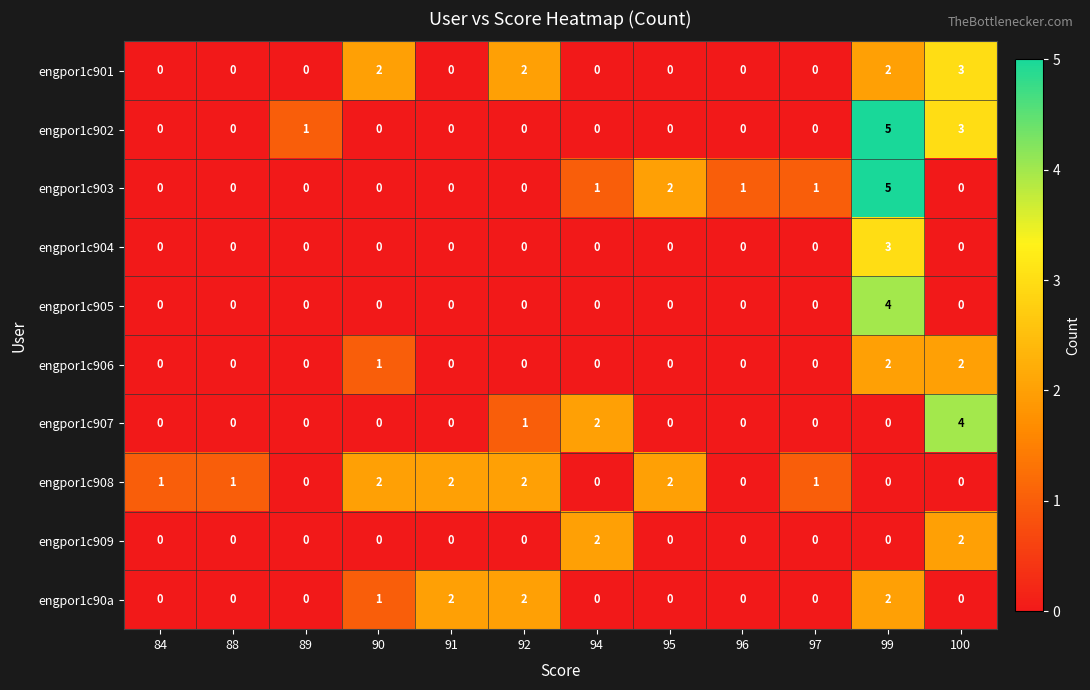

How many series are shown in this chart?

10